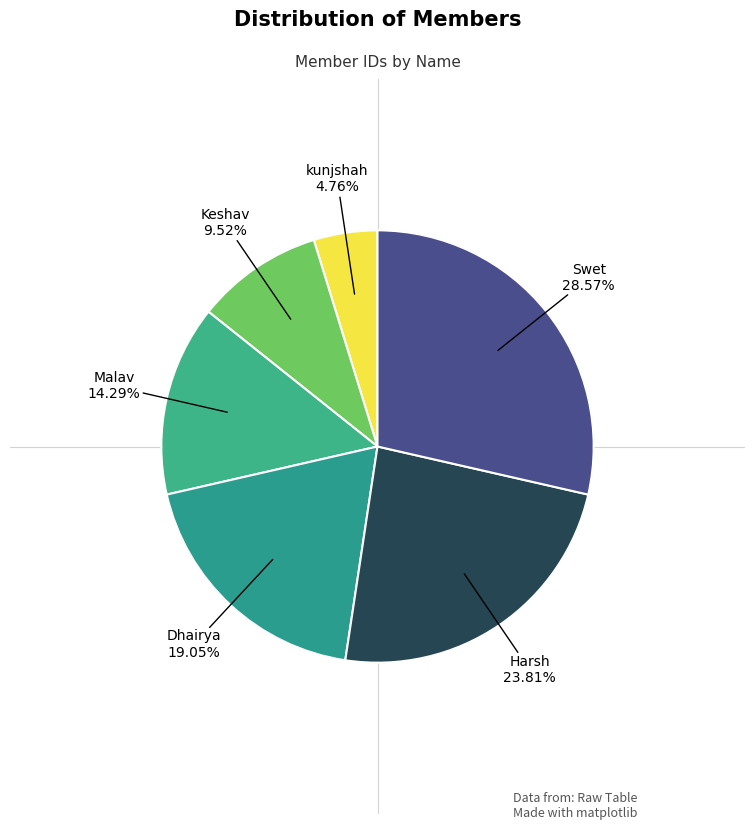

How many slices are in this pie chart?

6